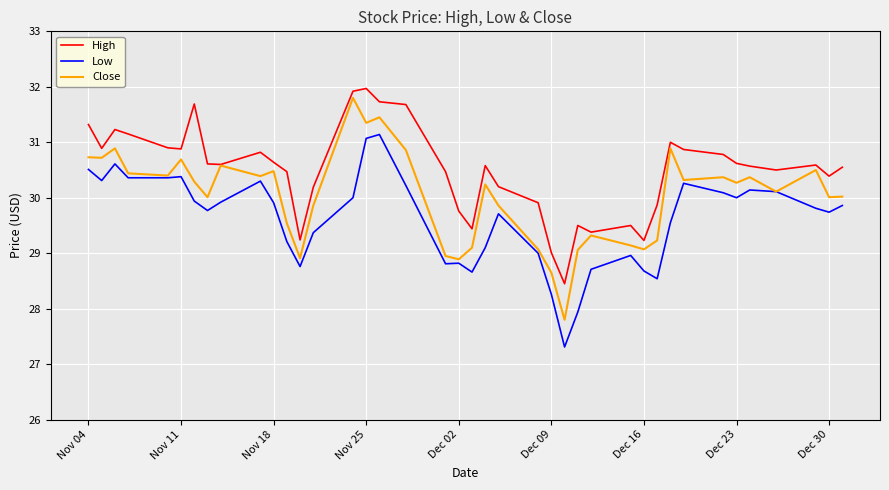

True or false: High and Low cross at least once.

False